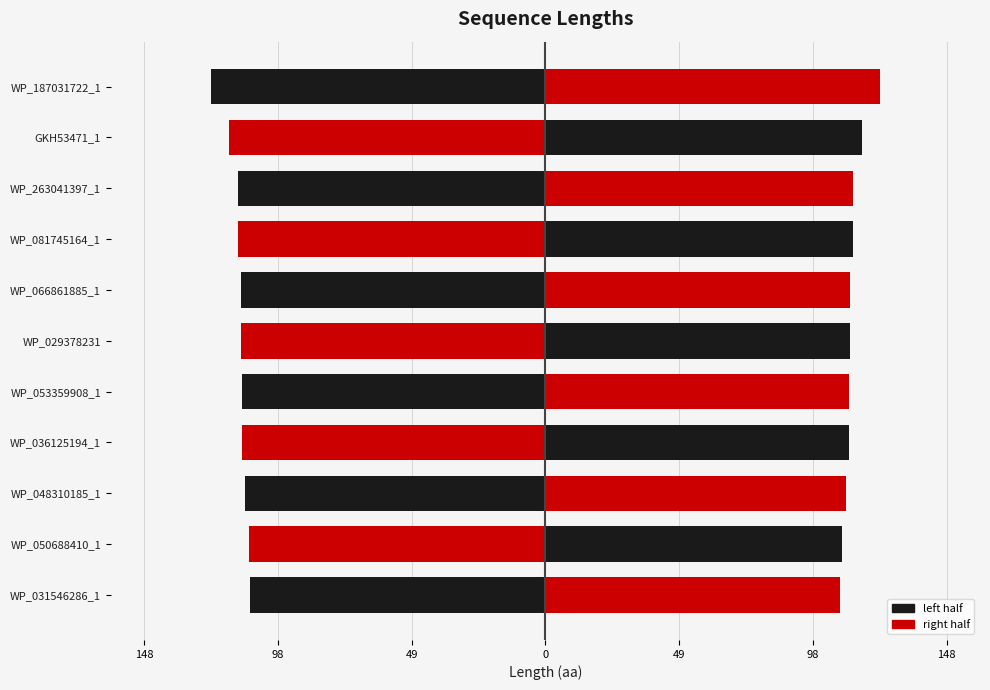

The value of right half at WP_036125194_1 is 46.6. True or false?

False